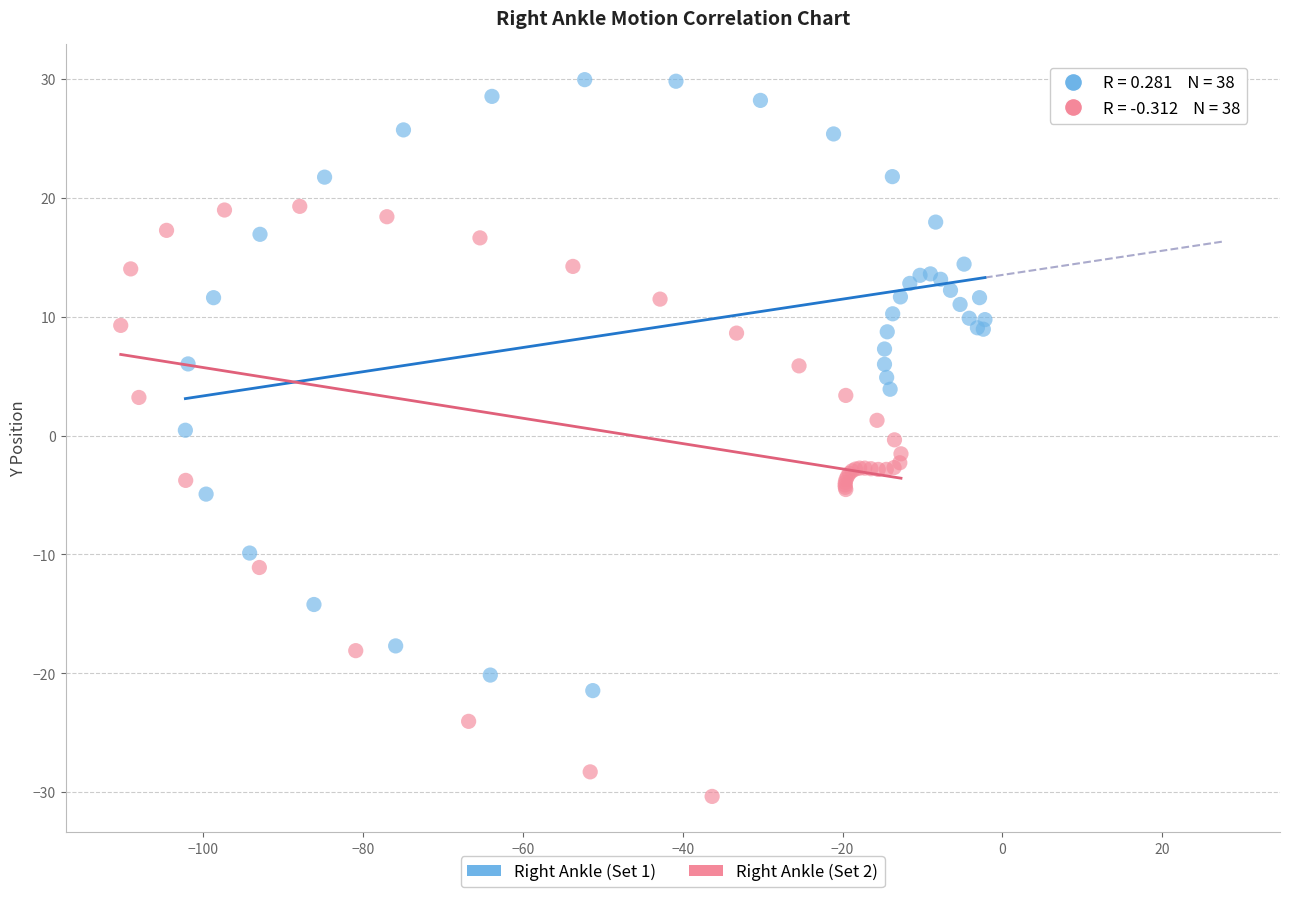

Which series has the widest spread of Y values?

Right Ankle (Set 1)